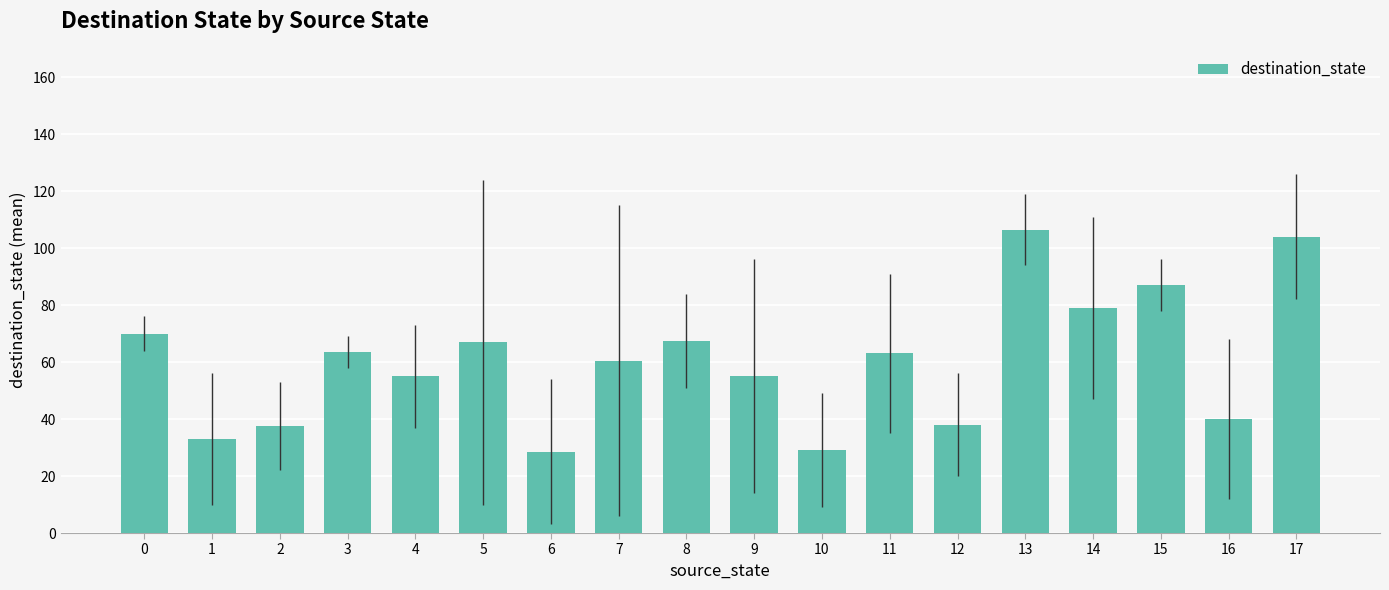

What is the greatest value displayed?

106.5